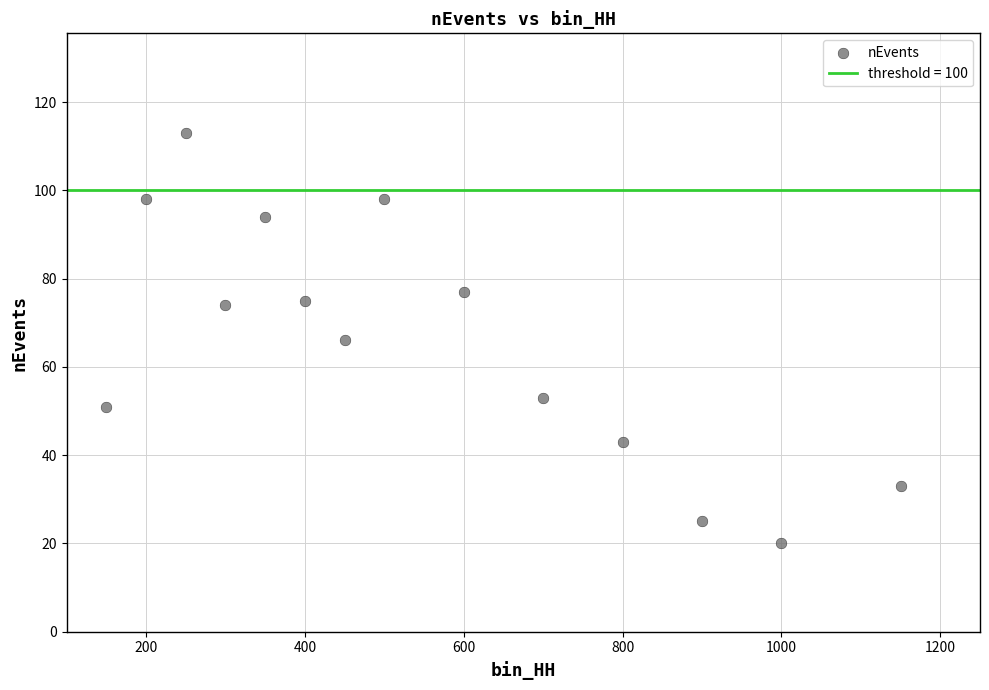

What is the range of X values (max minus min)?

1000